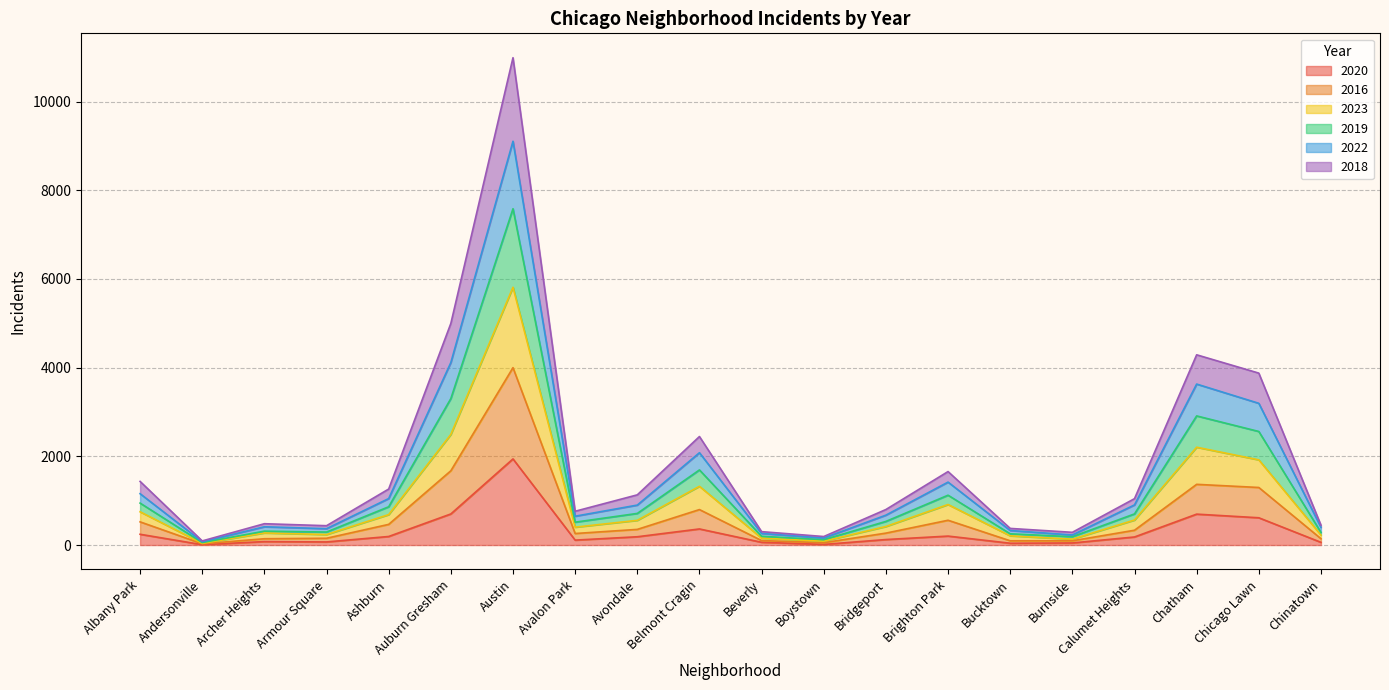

Which series has the widest spread of values?

2019